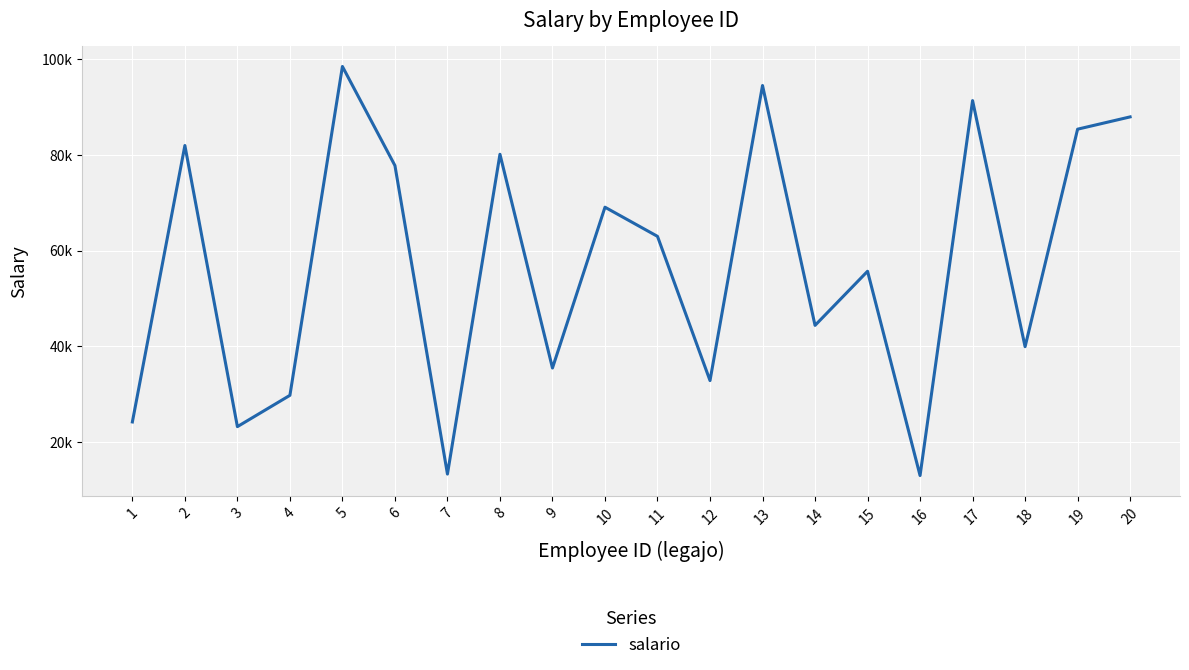

What is the value of the 20th point from the left?

87901.1